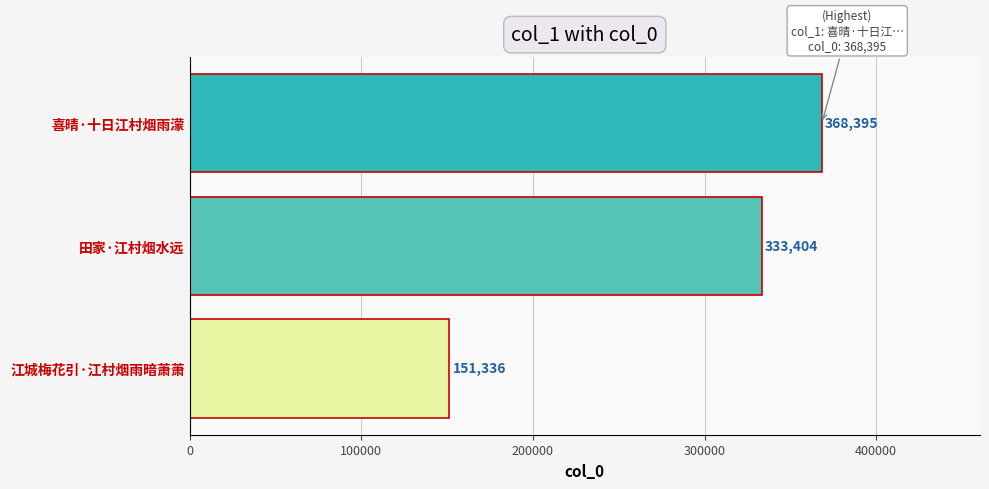

What is the sum of all values?

853135